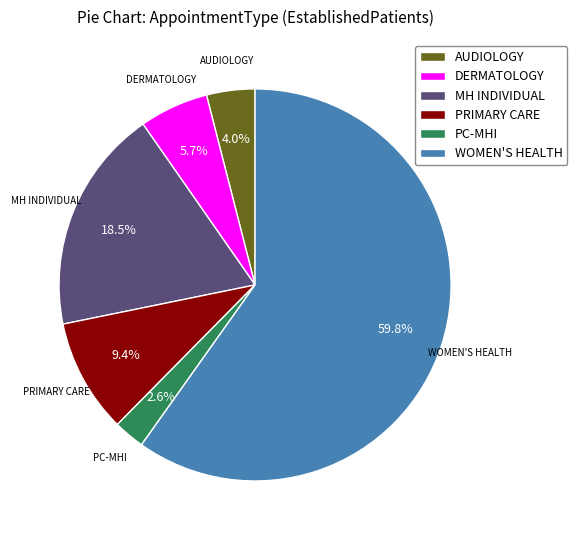

What percentage is the WOMEN'S HEALTH slice, to the nearest percent?

60%